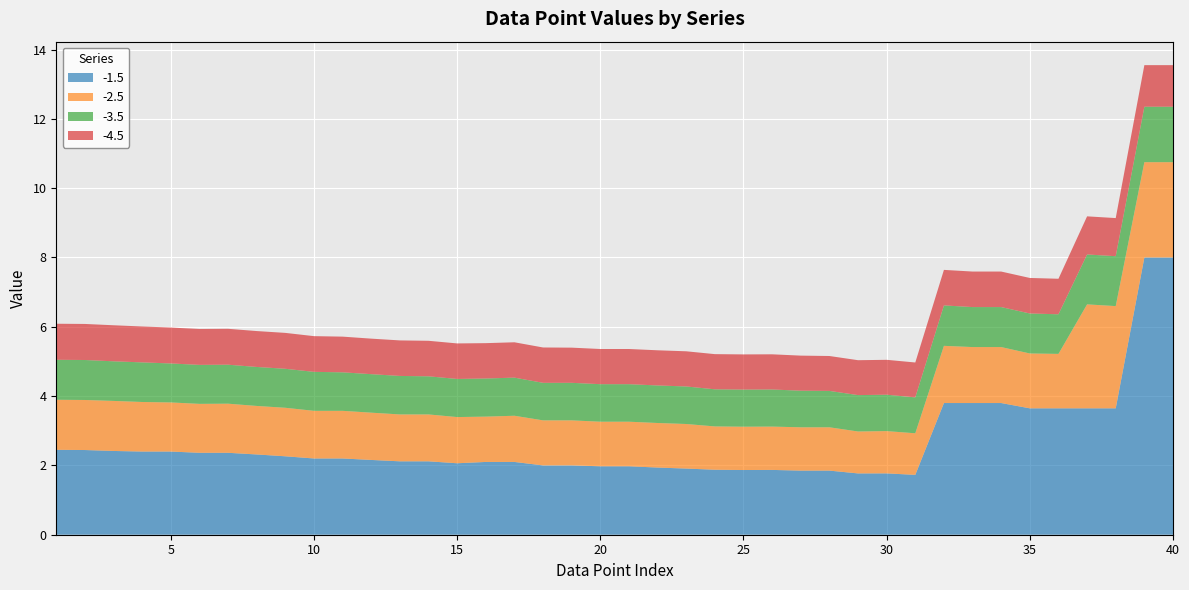

Reading left to right, what are all the values shown in this chart?

-1.5: 2.5	2.4	2.4	2.4	2.4	2.4	2.4	2.3	2.3	2.2	2.2	2.2	2.1	2.1	2.1	2.1	2.1	2.0	2.0	2.0	2.0	1.9	1.9	1.9	1.9	1.9	1.9	1.9	1.8	1.8	1.7	3.8	3.8	3.8	3.6	3.6	3.6	3.6	8.0	8.0
-2.5: 1.4	1.4	1.4	1.4	1.4	1.4	1.4	1.4	1.4	1.4	1.4	1.4	1.4	1.4	1.3	1.3	1.3	1.3	1.3	1.3	1.3	1.3	1.3	1.2	1.2	1.2	1.2	1.2	1.2	1.2	1.2	1.6	1.6	1.6	1.6	1.6	3.0	3.0	2.8	2.8
-3.5: 1.2	1.2	1.1	1.1	1.1	1.1	1.1	1.1	1.1	1.1	1.1	1.1	1.1	1.1	1.1	1.1	1.1	1.1	1.1	1.1	1.1	1.1	1.1	1.1	1.1	1.1	1.1	1.1	1.1	1.1	1.0	1.2	1.2	1.2	1.2	1.1	1.4	1.4	1.6	1.6
-4.5: 1.0	1.0	1.0	1.0	1.0	1.0	1.0	1.0	1.0	1.0	1.0	1.0	1.0	1.0	1.0	1.0	1.0	1.0	1.0	1.0	1.0	1.0	1.0	1.0	1.0	1.0	1.0	1.0	1.0	1.0	1.0	1.0	1.0	1.0	1.0	1.0	1.1	1.1	1.2	1.2